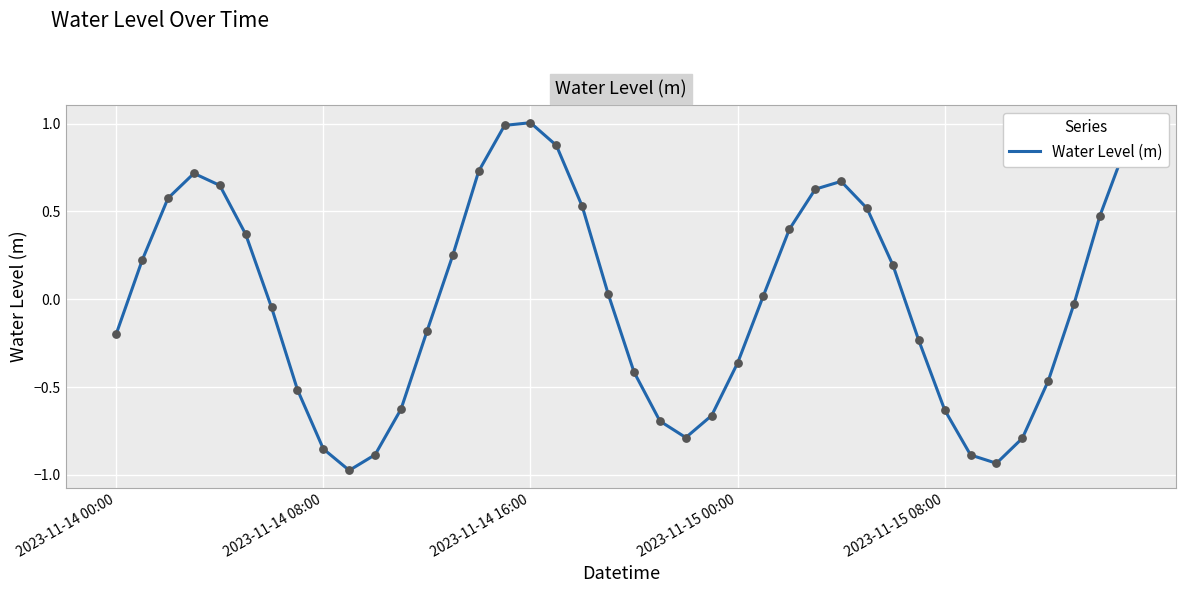

What is the maximum value shown in the chart?

1.0